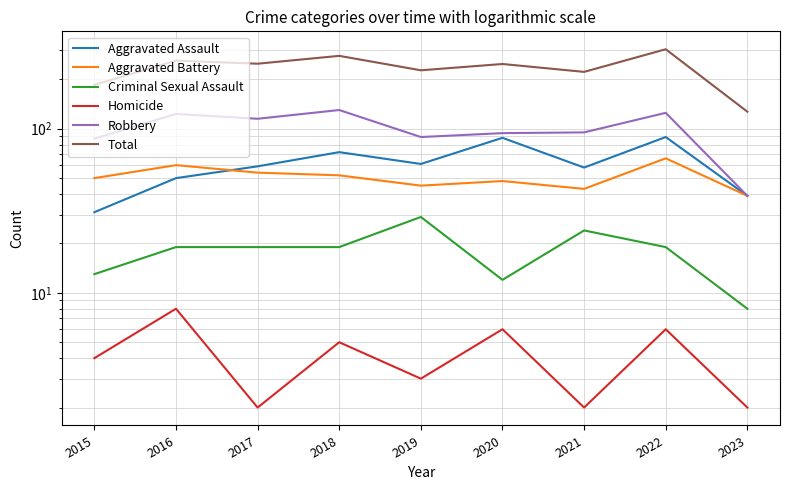

List the series in order of their peak value, highest first.

Total, Robbery, Aggravated Assault, Aggravated Battery, Criminal Sexual Assault, Homicide